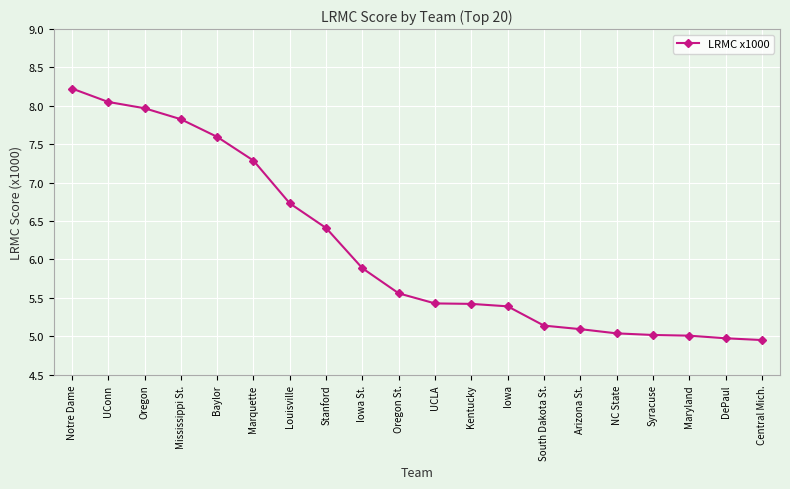

True or false: the data shows 8.0 at Maryland.

False